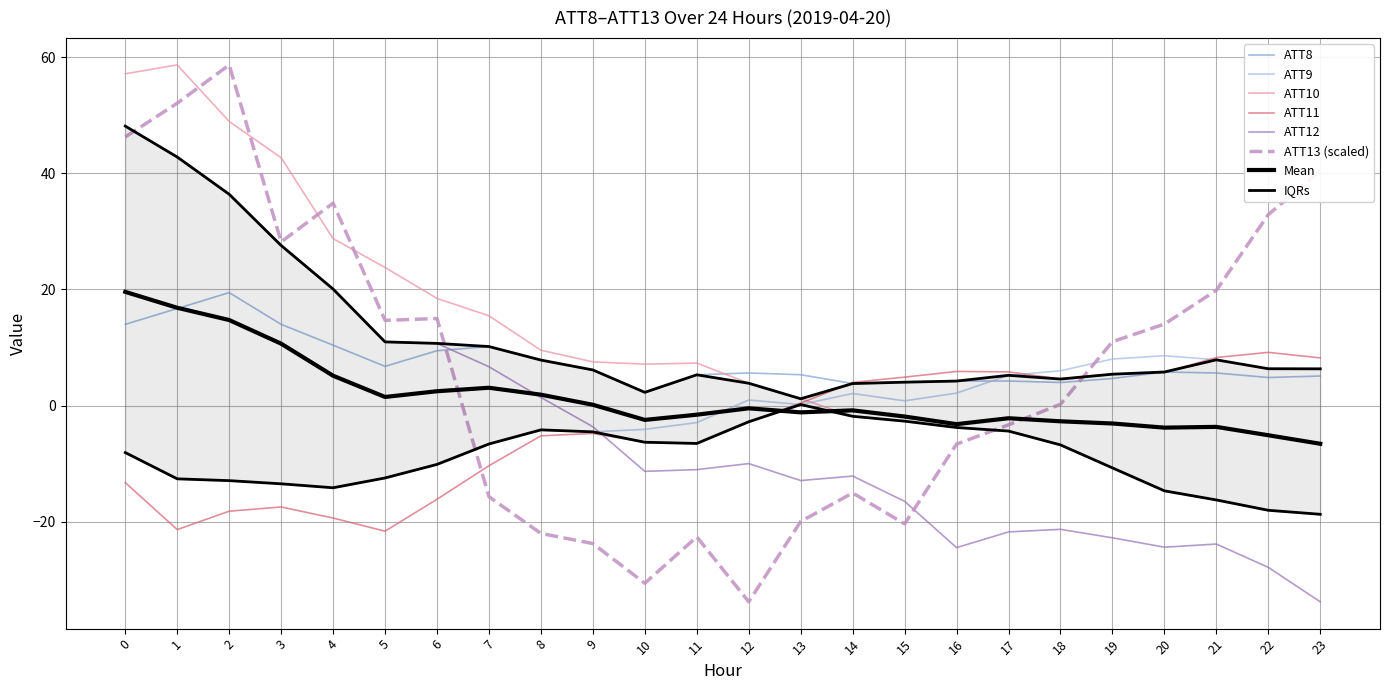

What is the value of the ATT13 point at the 14th from the left?

-20.0